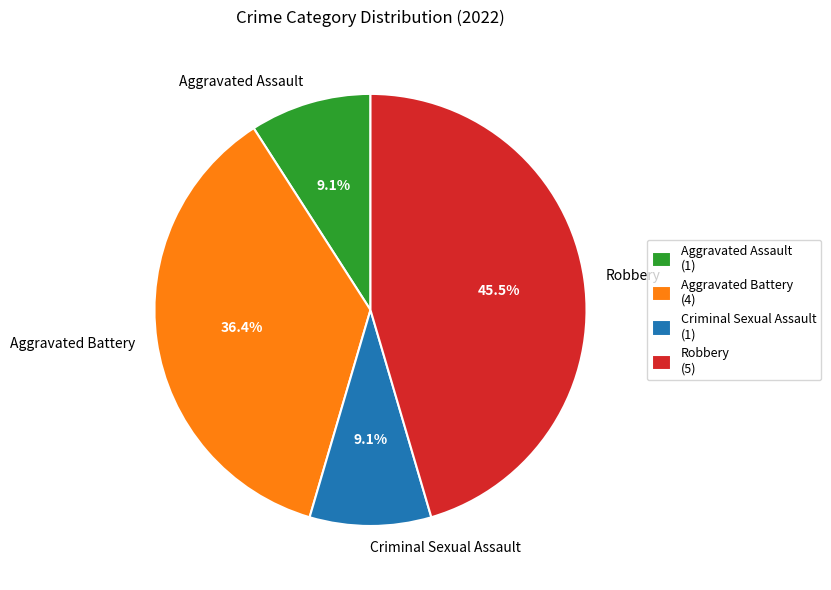

To the nearest percent, what is the combined percentage of Aggravated Battery and Robbery?

82%